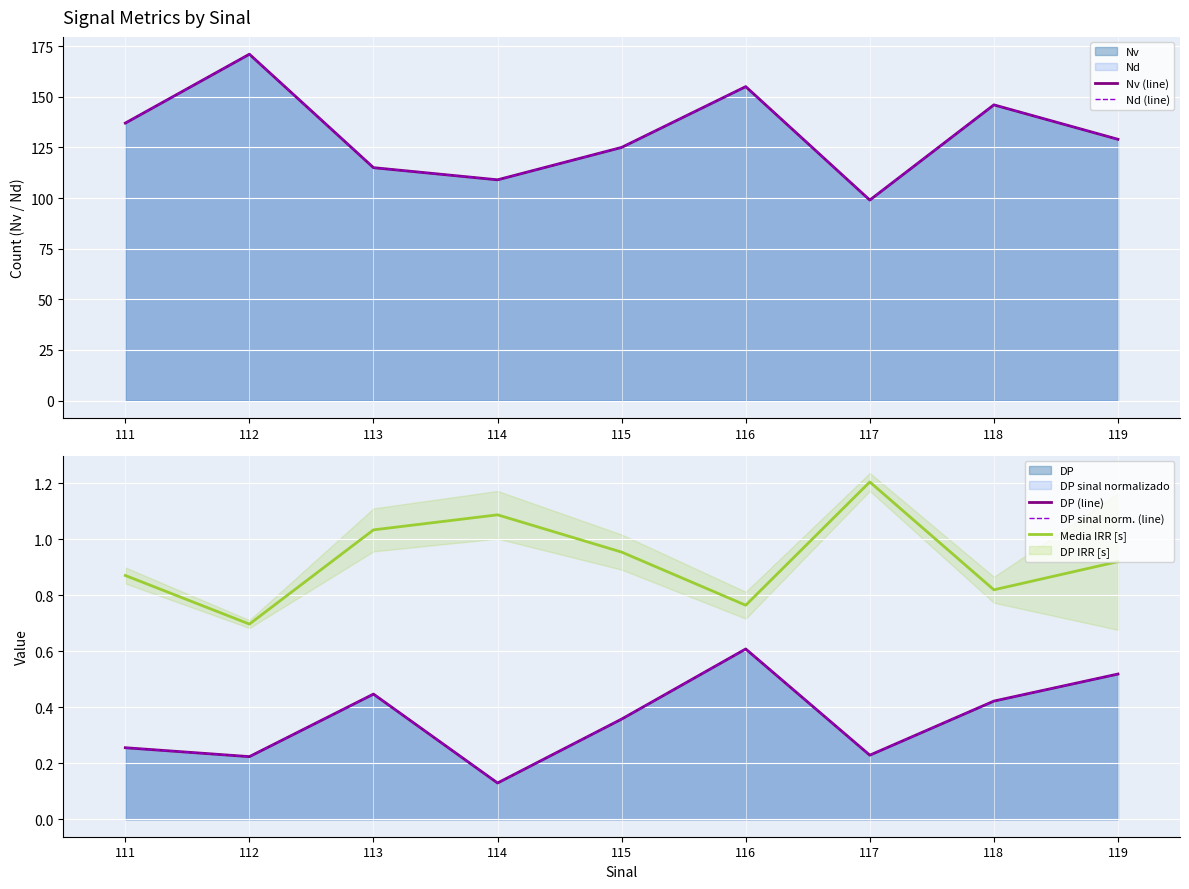

Is the value of Nv (line) at 113 greater than the value of DP (line) at 114?

Yes